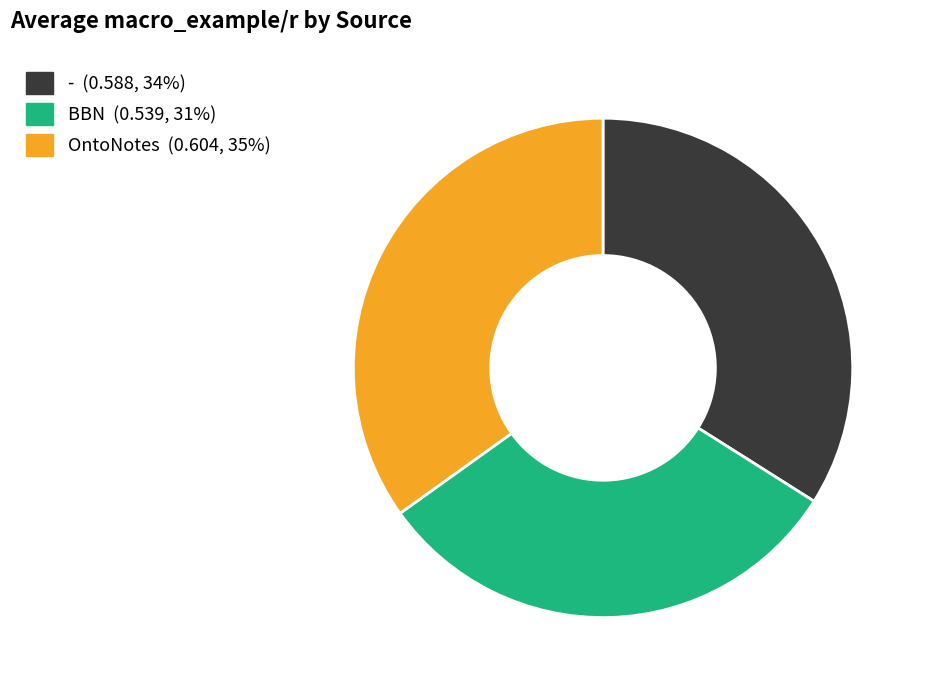

How many segments does this pie chart have?

3